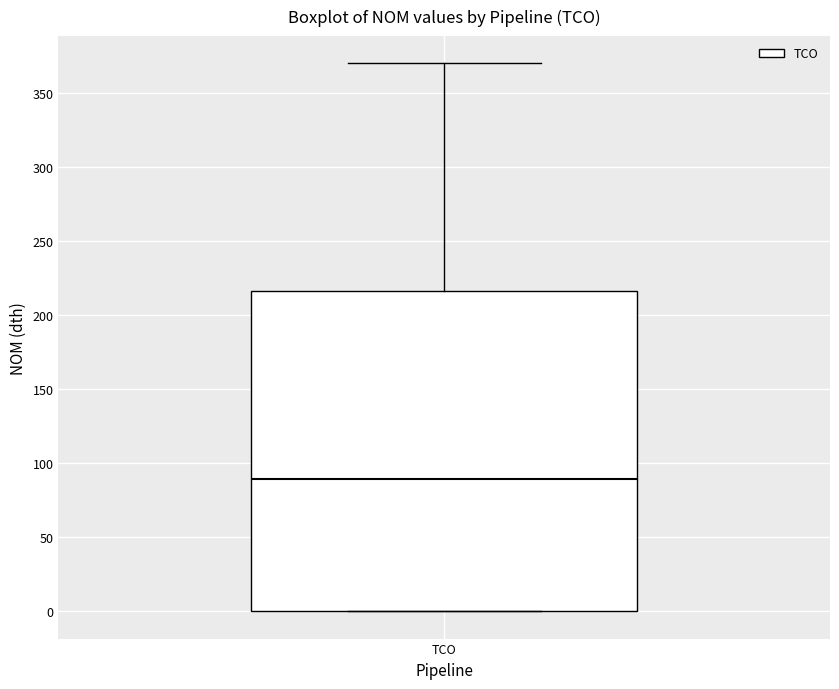

Transcribe this box plot: give where the median line is, the range the box spans, and where the two whiskers end, as read against the y-axis. The values are not printed on the chart, so give them approximately, as read against the axis.

median 90, box 0 to 215, whiskers 0 to 370